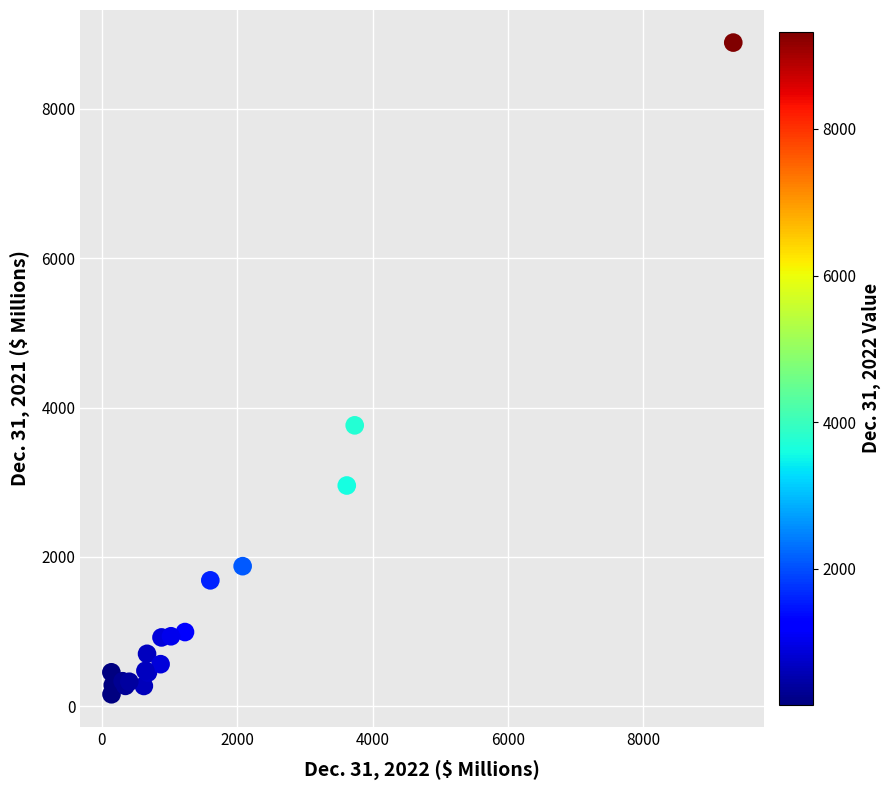

What Y value in the scatter plot is closest to 4524?

3762.1